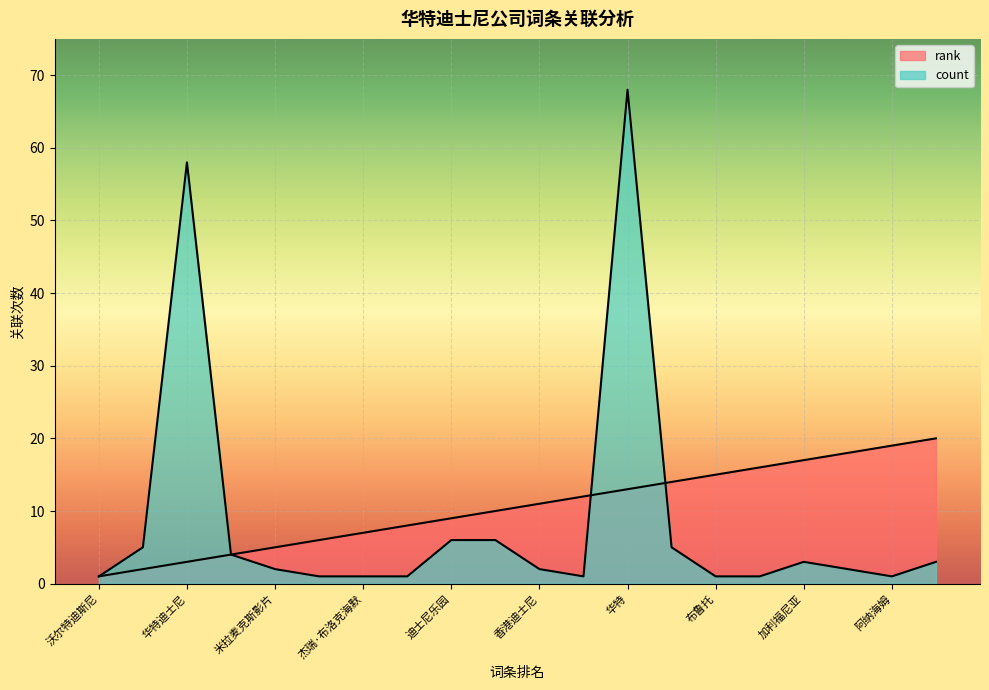

Reading left to right, transcribe all the data shown in this chart.

rank: 1	2	3	4	5	6	7	8	9	10	11	12	13	14	15	16	17	18	19	20
count: 1	5	58	4	2	1	1	1	6	6	2	1	68	5	1	1	3	2	1	3